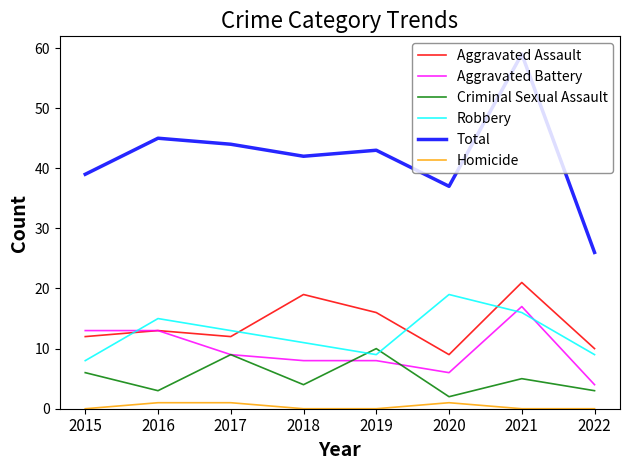

Which series has the largest total across all categories?

Total